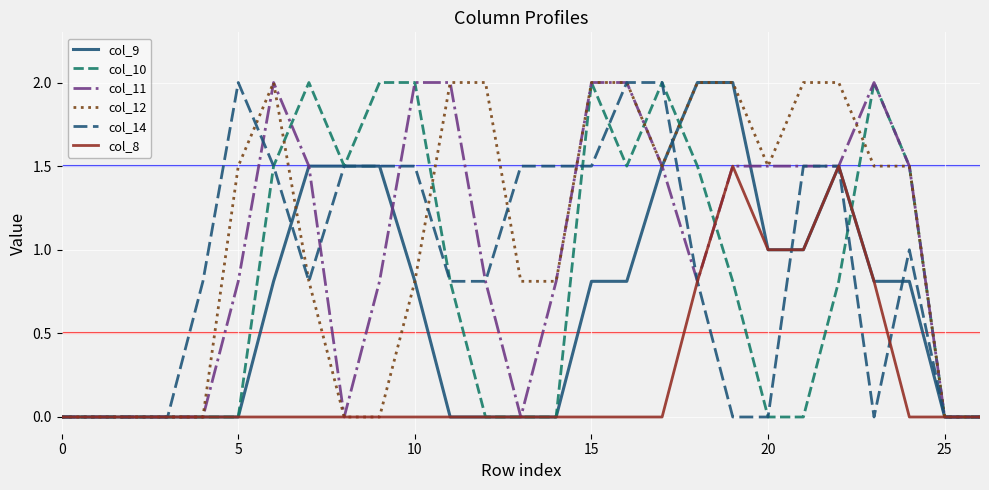

What is the highest value of the col_14 series?

2.0